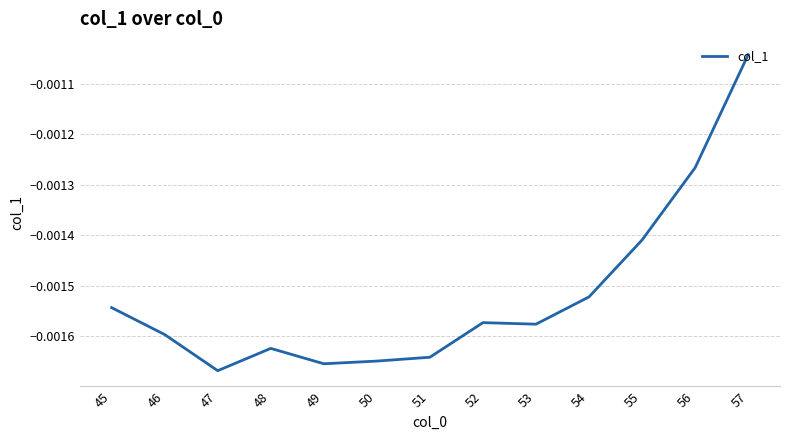

At which label is the value closest to 0?

57